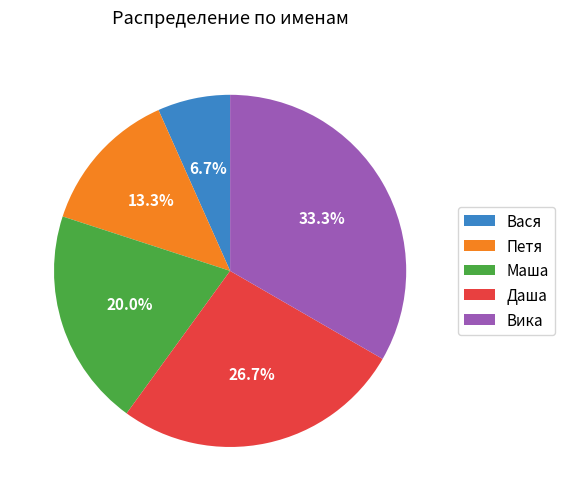

Is Маша the majority of the pie?

No